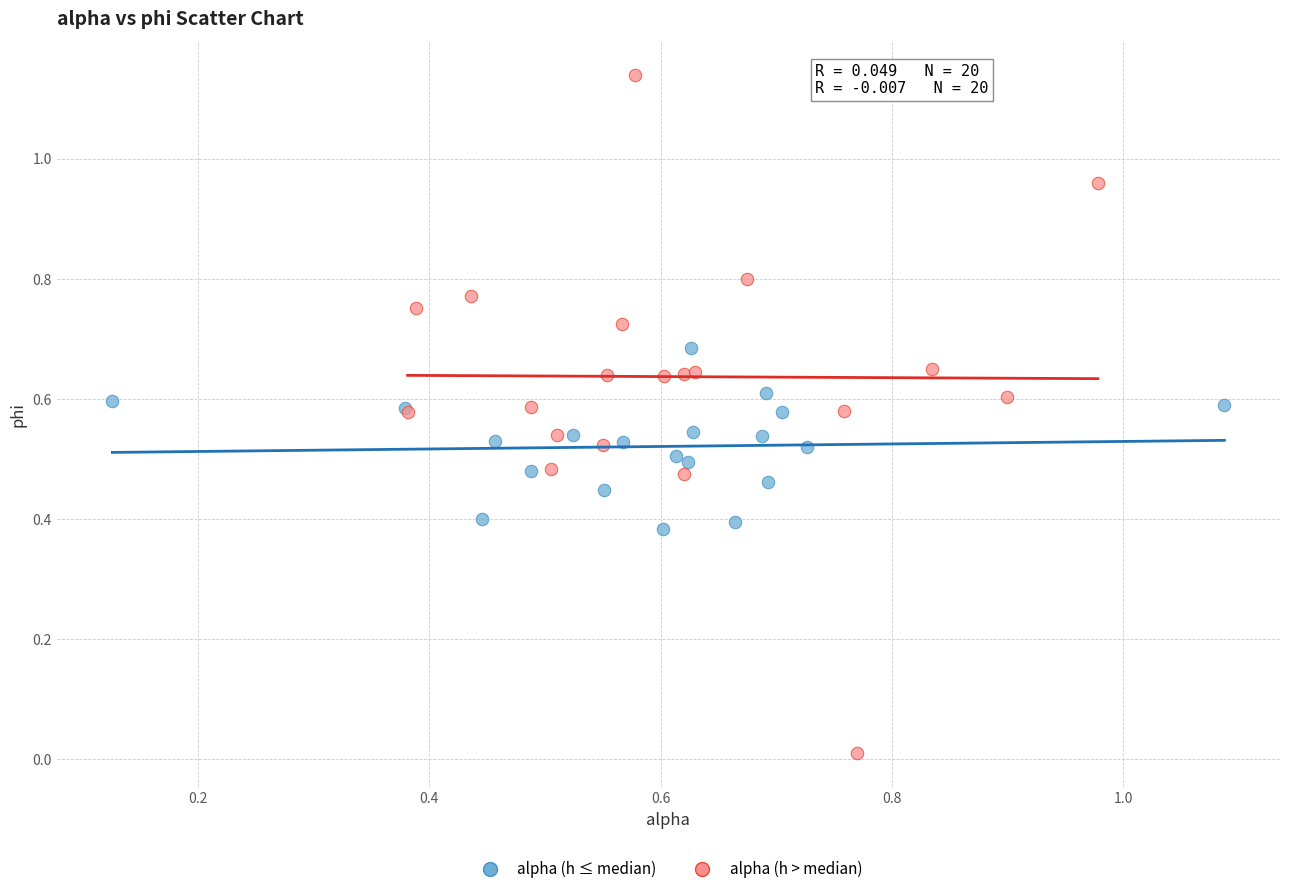

Which series contains the lowest Y value?

alpha (h > median)